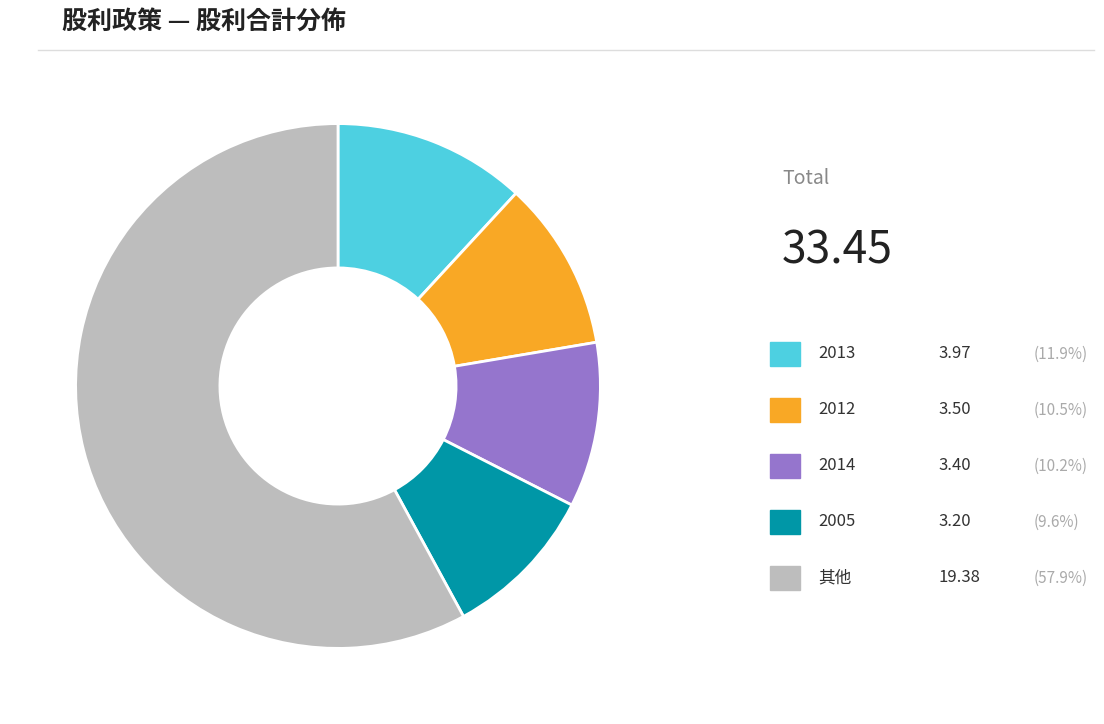

Is there a majority slice in this chart?

Yes